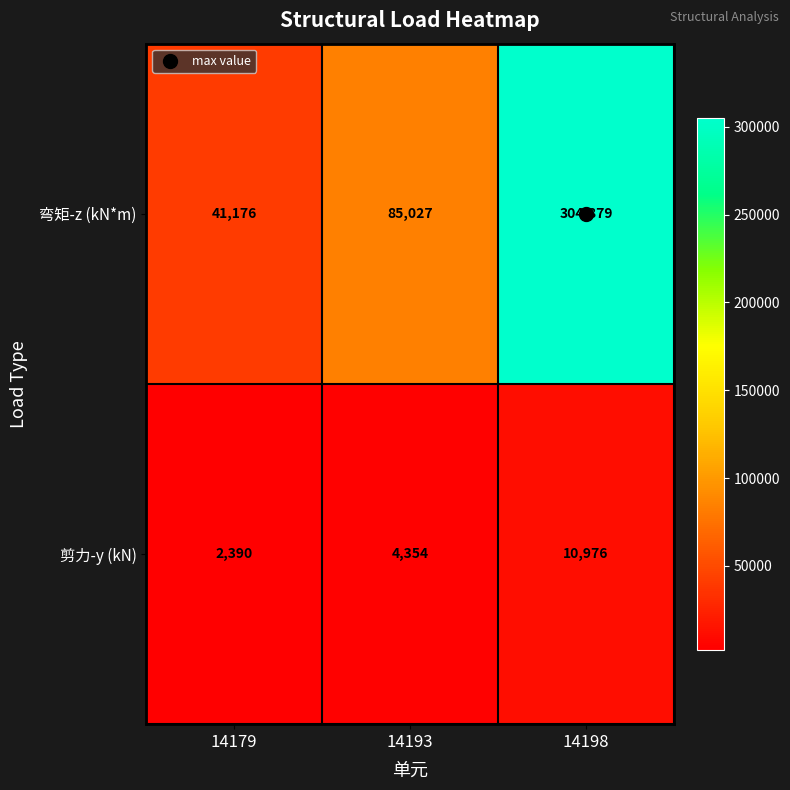

What is the difference between the second highest and minimum values in the 弯矩-z (kN*m) series?

43851